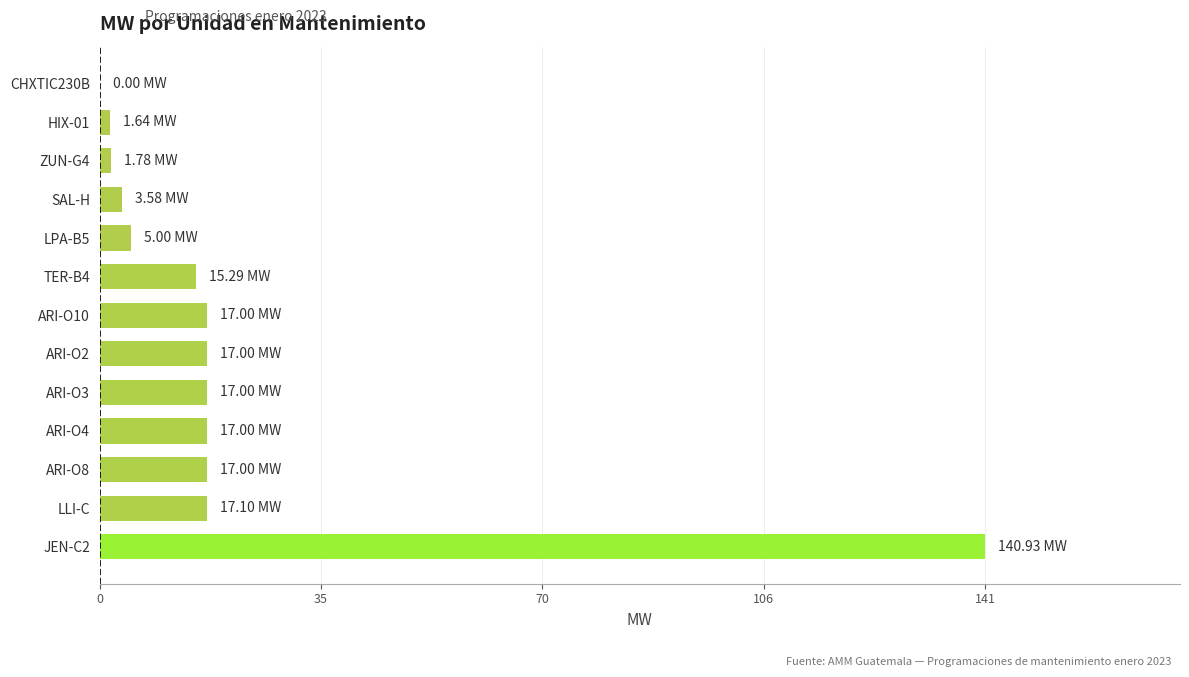

What is the sum of all values?

270.3